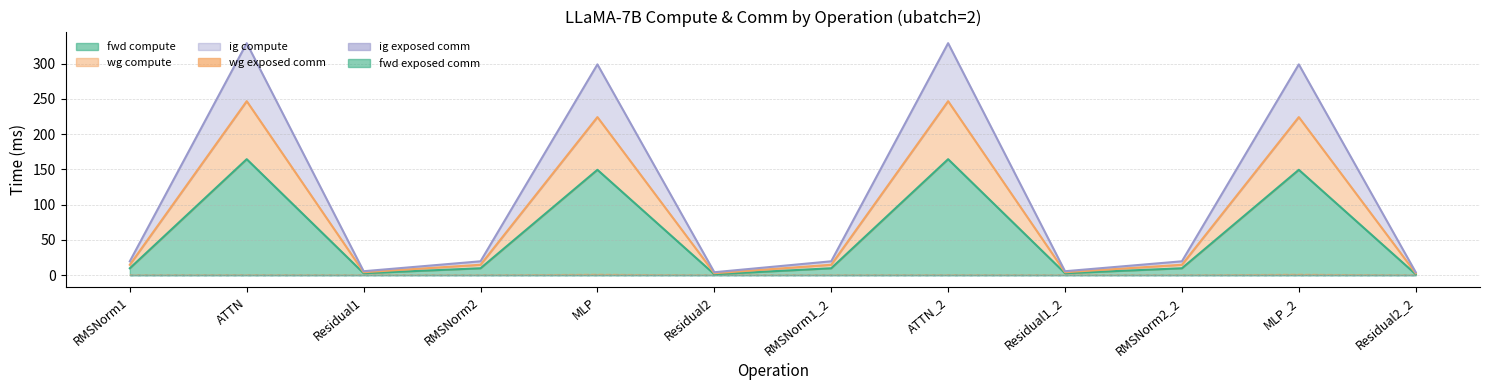

How many lines are shown in the chart?

3